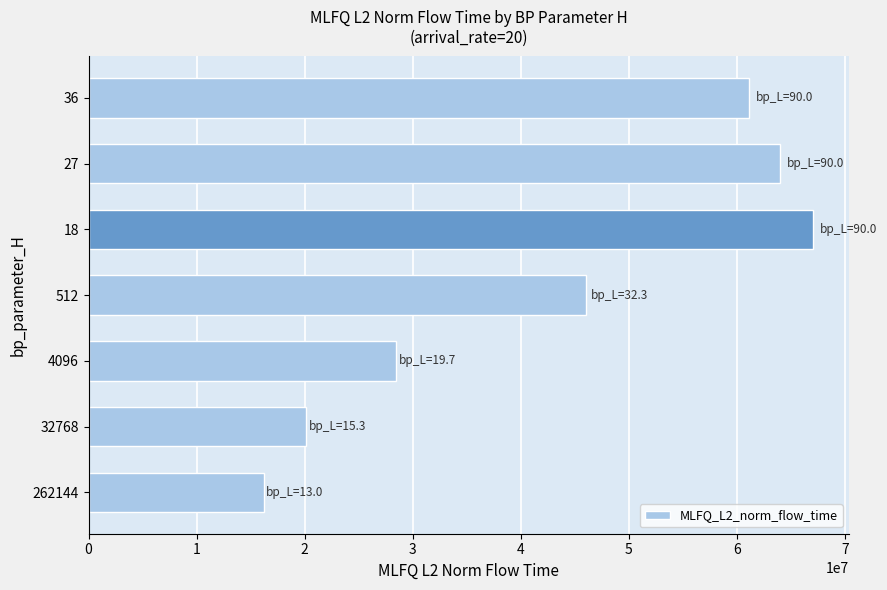

Between 27 and 512, which is larger?

27